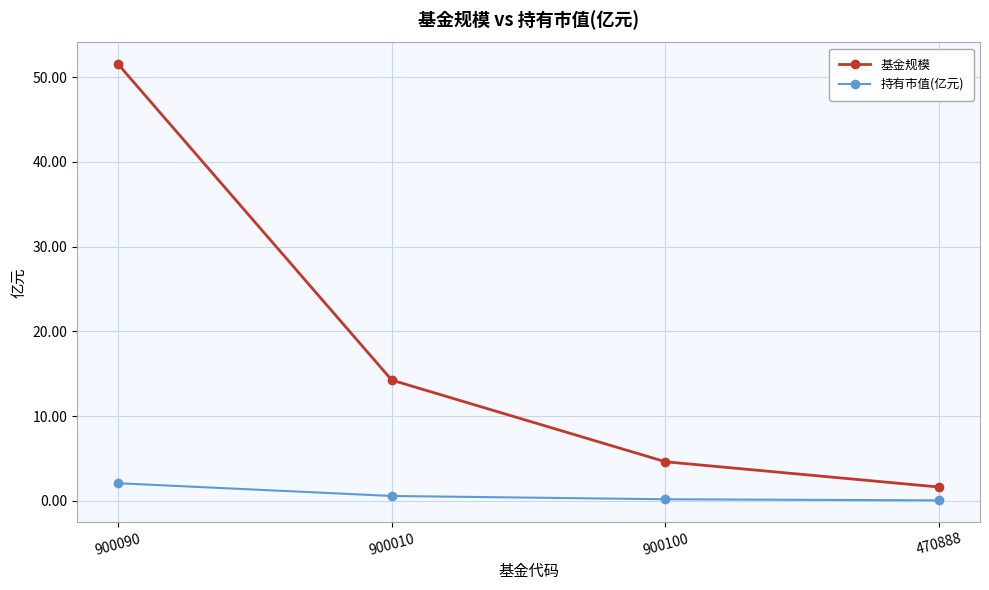

What are all the series names shown in the legend?

基金规模, 持有市值(亿元)